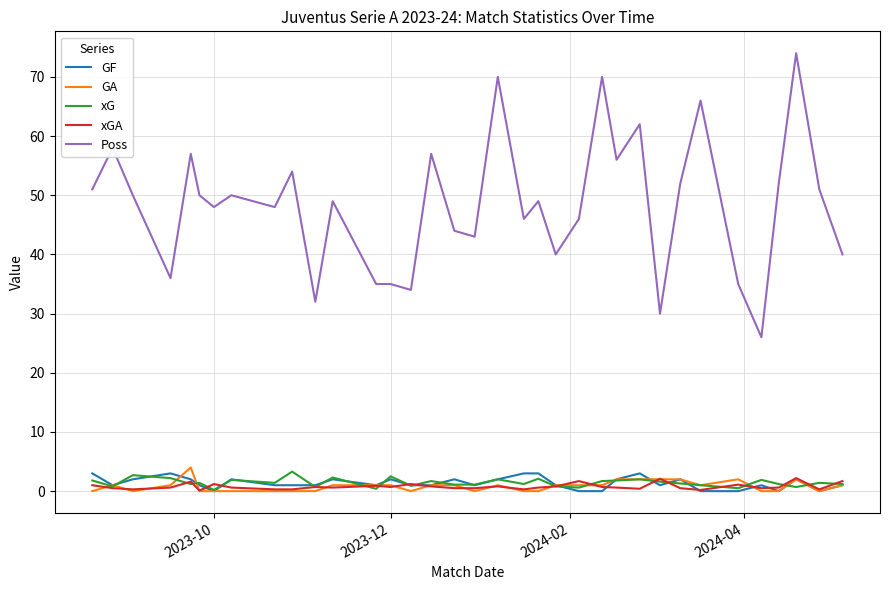

What is the maximum value shown in the chart?

74.0